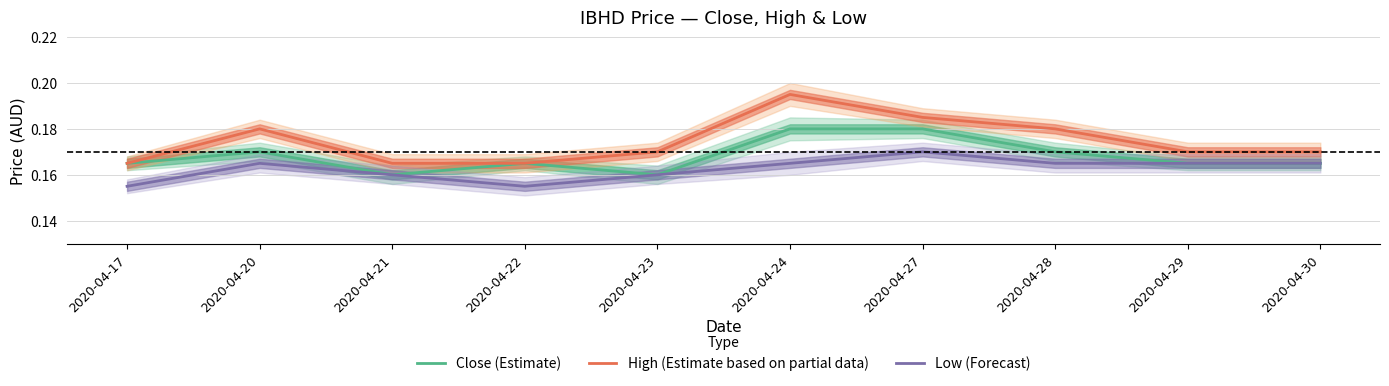

Rank the series by their maximum value, from highest to lowest.

High (Estimate based on partial data), Close (Estimate), Low (Forecast)